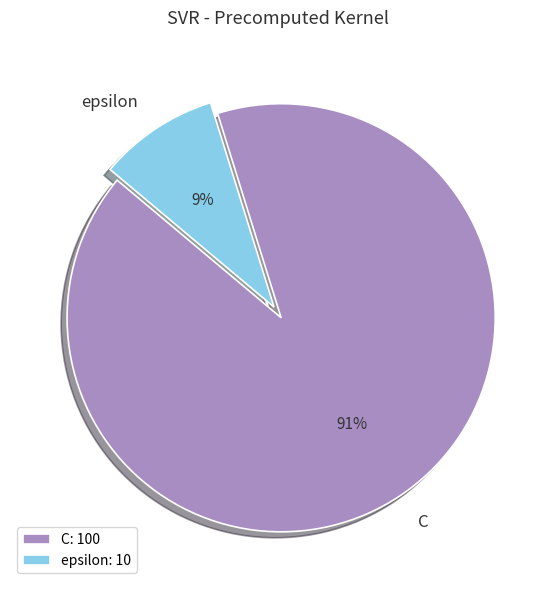

Between C and epsilon, which is larger?

C